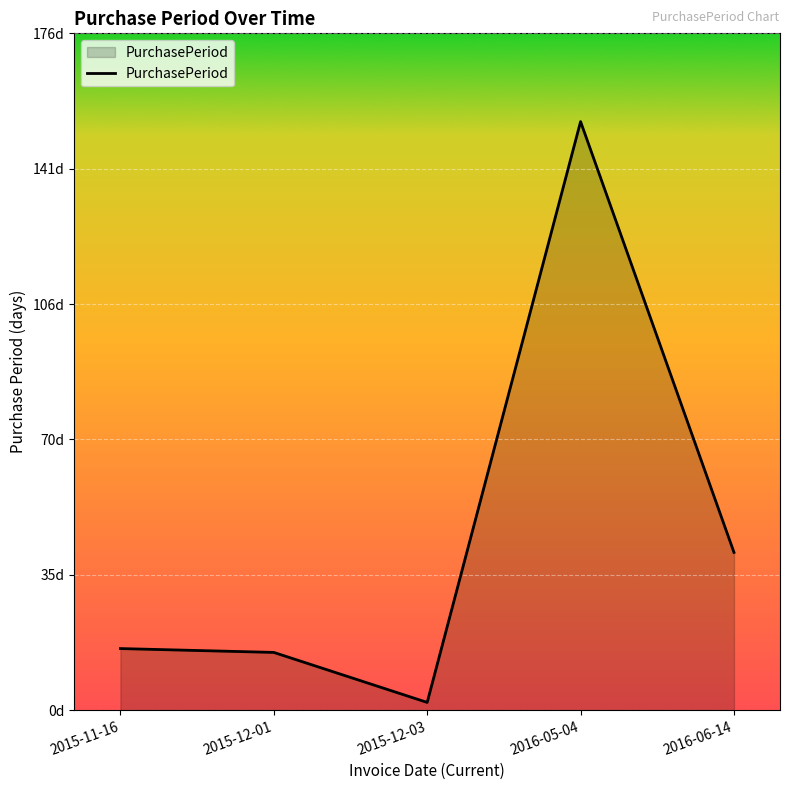

Does the chart have visible grid lines?

Yes